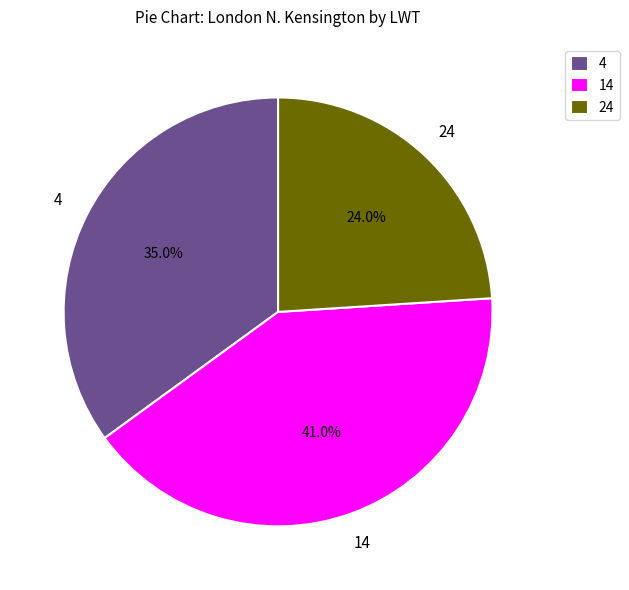

What is the smallest slice in the pie chart?

24